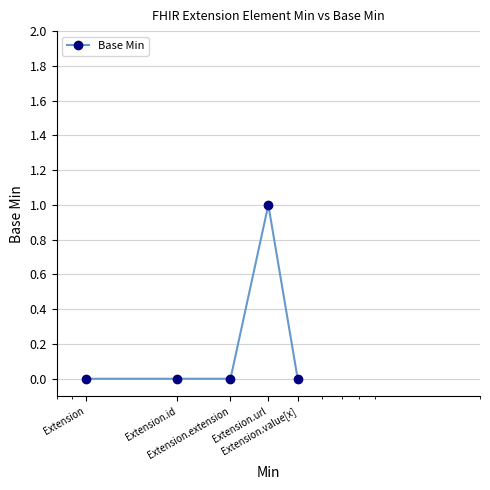

True or false: the data has more than 2 interior local peaks.

False